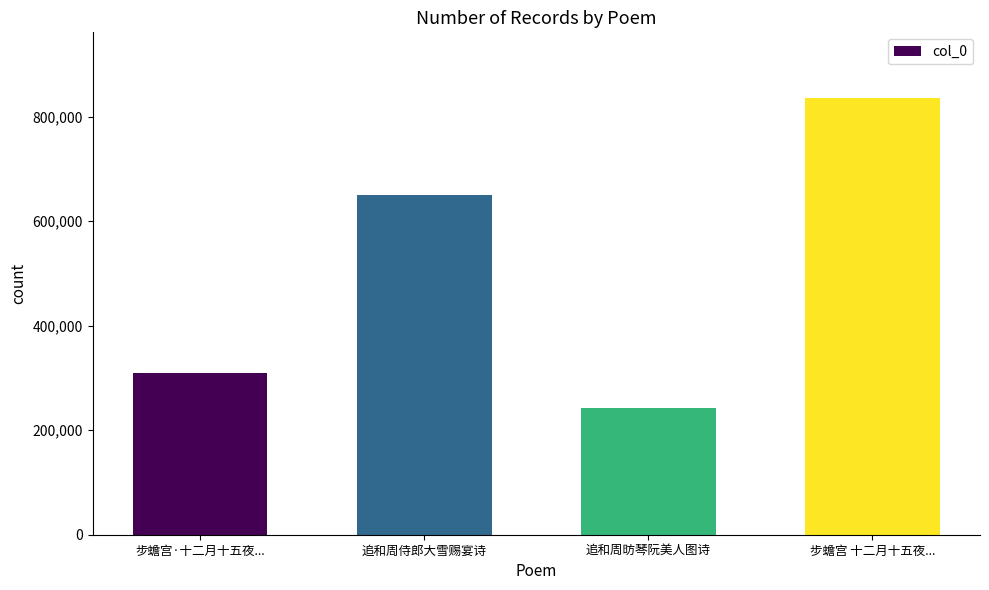

Which has a higher value, 追和周侍郎大雪赐宴诗 or 步蟾宫 十二月十五夜...?

步蟾宫 十二月十五夜...